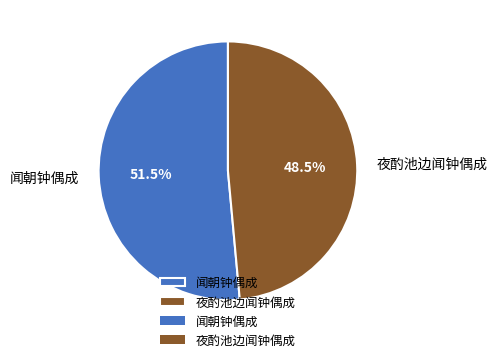

True or false: 闻朝钟偶成 accounts for 62% of the total.

False